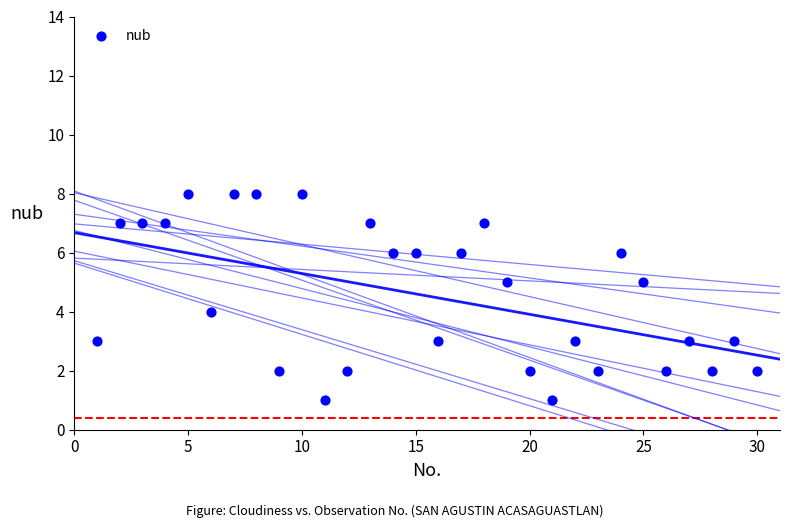

What is the range of Y values (max minus min)?

7